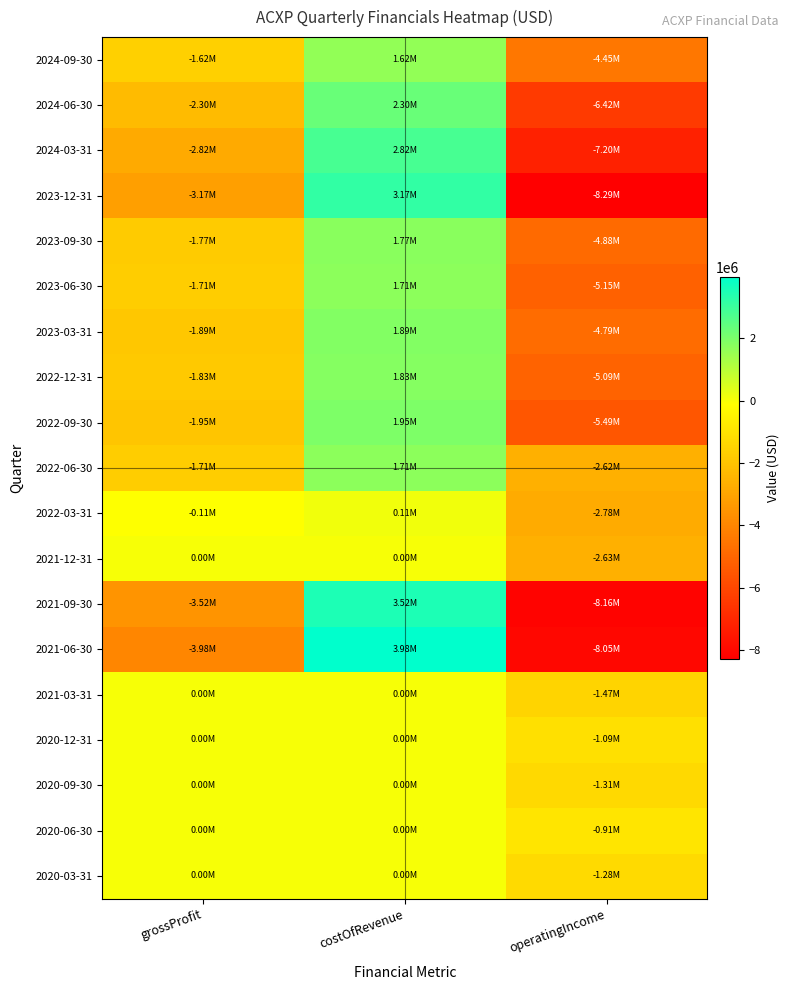

Count the number of categories in the chart.

3